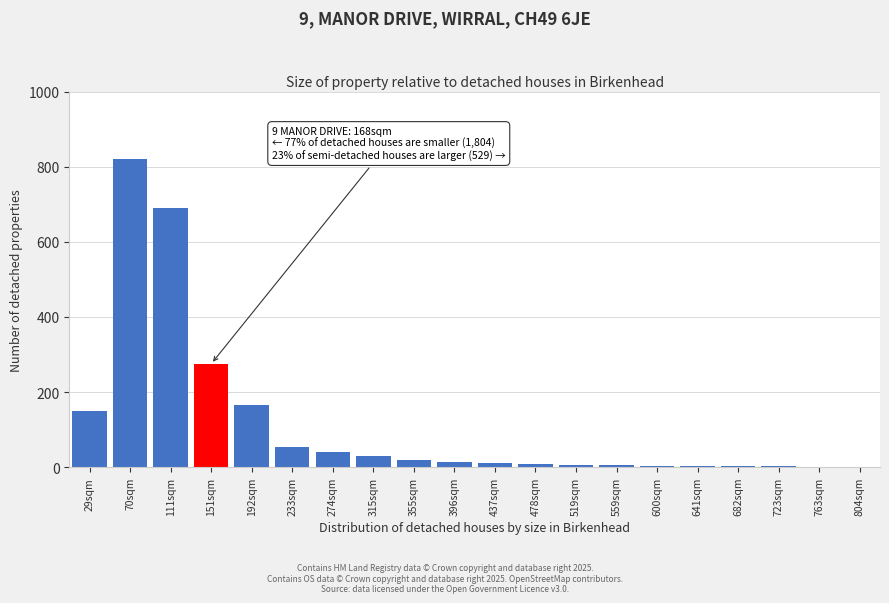

True or false: the data shows 172 at 151sqm.

False